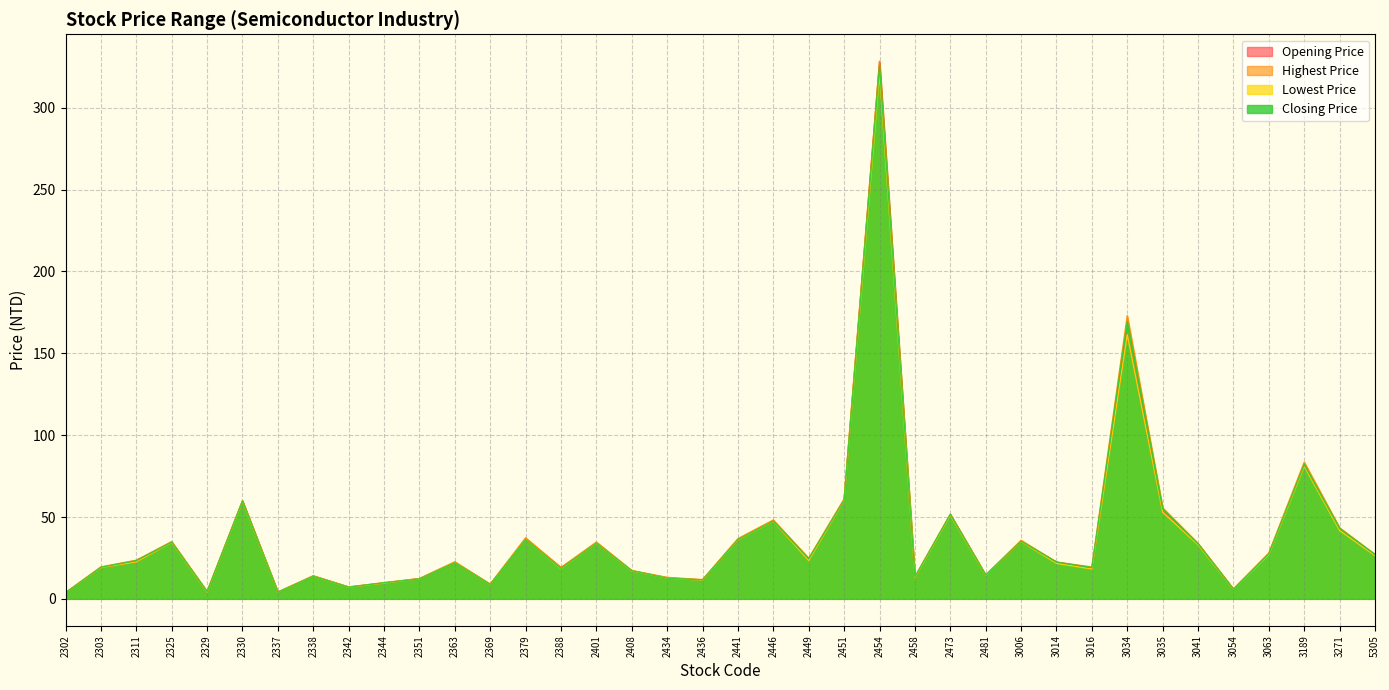

Is it true that Lowest Price equals 284.0 at 3034?

False